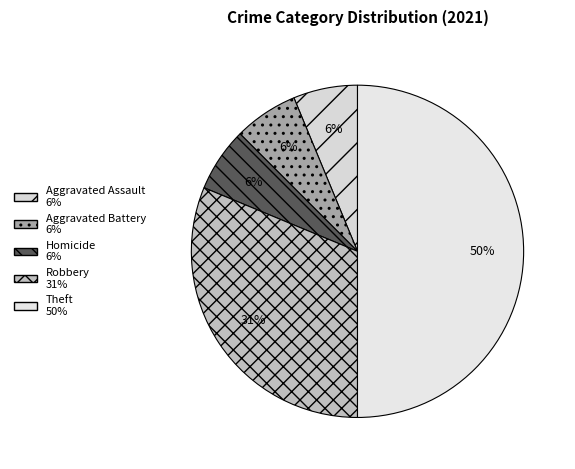

Which category has the biggest portion of the pie?

Theft